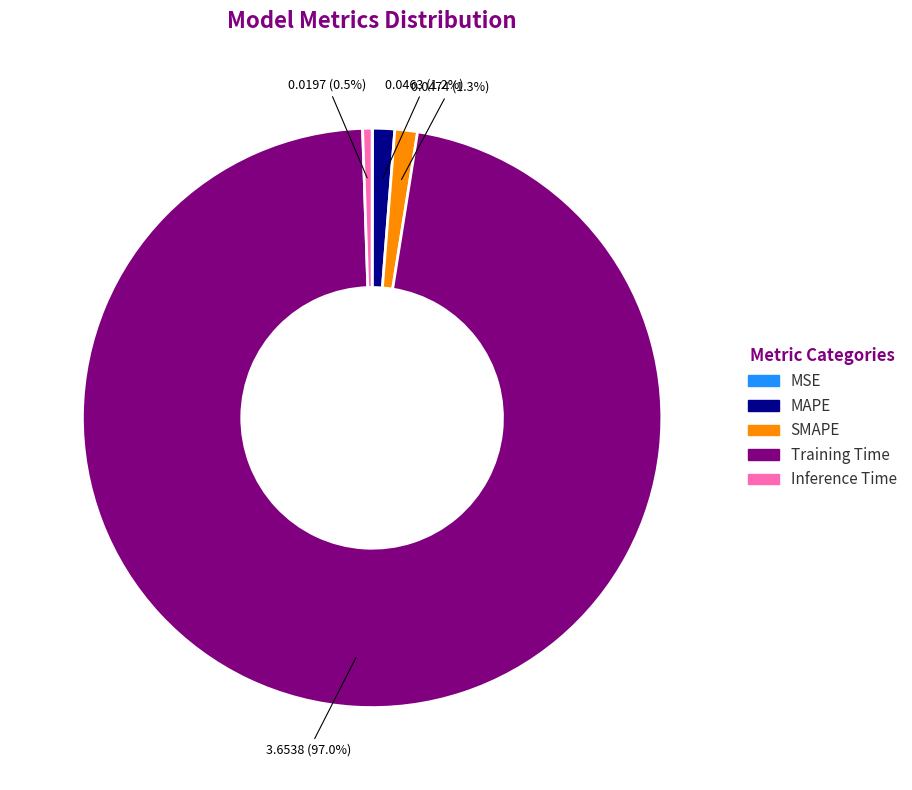

What portion of the pie excludes Inference Time?

99.5%